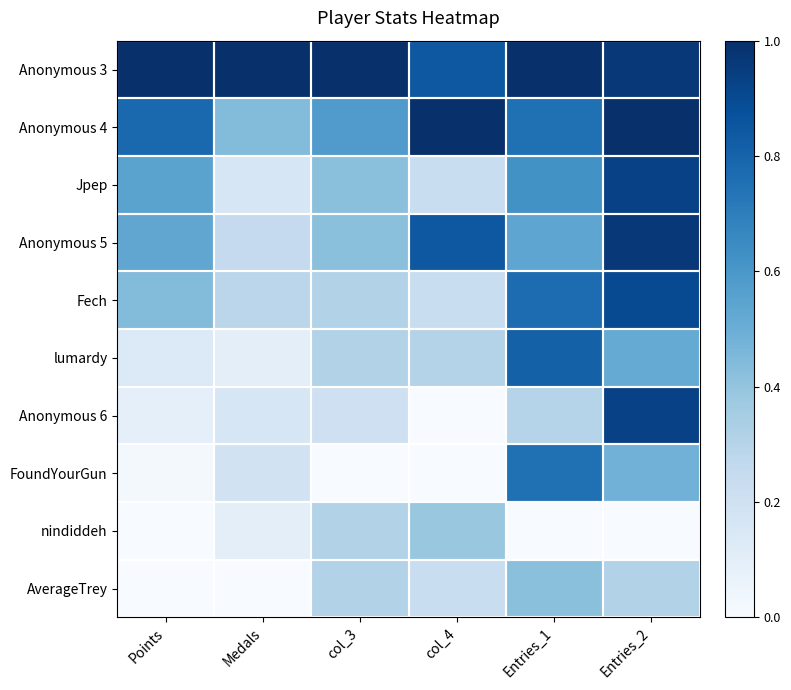

At Medals, list the series in order from largest to smallest.

Anonymous 3, Anonymous 4, Fech, Anonymous 5, FoundYourGun, Jpep, Anonymous 6, lumardy, nindiddeh, AverageTrey